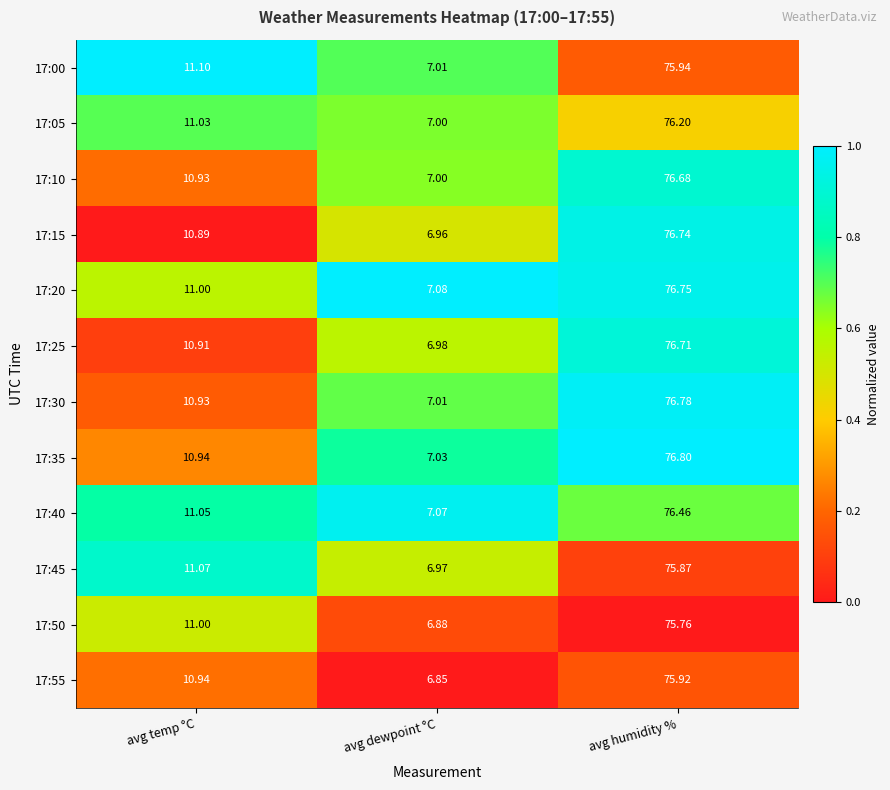

Which series has the largest range (max minus min)?

17:15